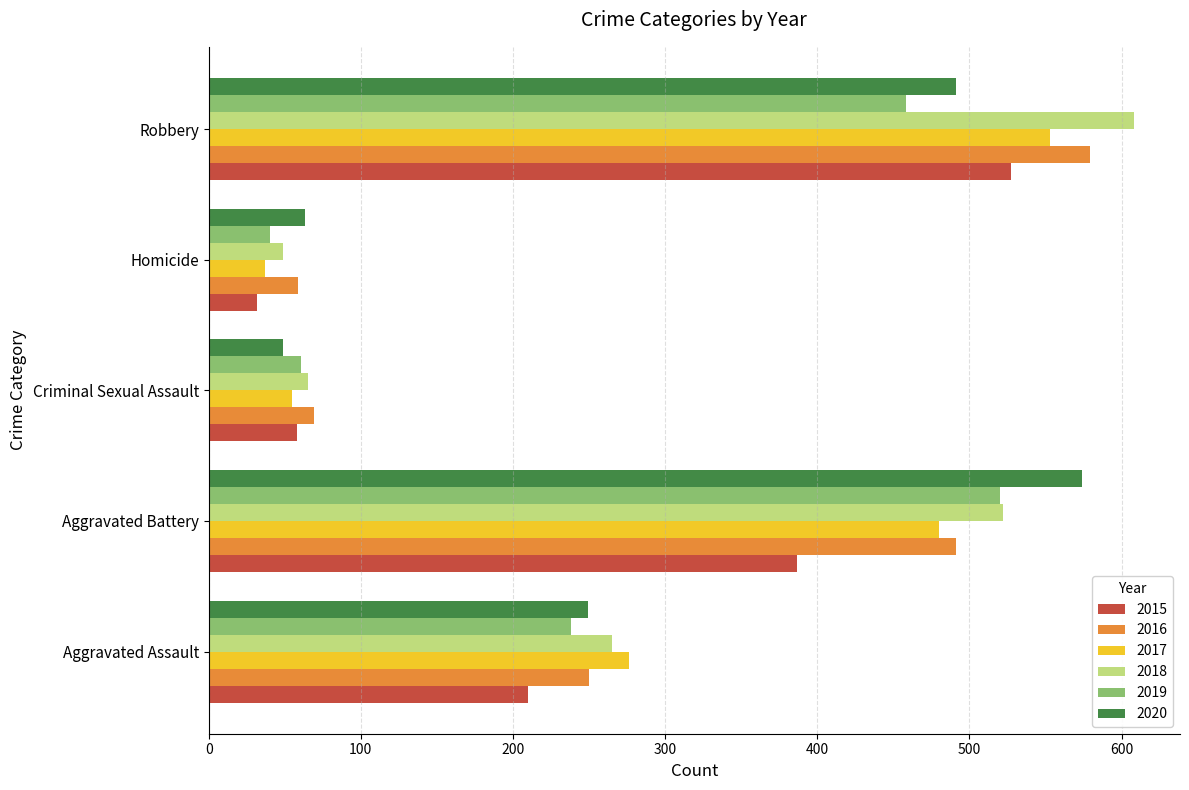

What is the average value of the 2020 series?

285